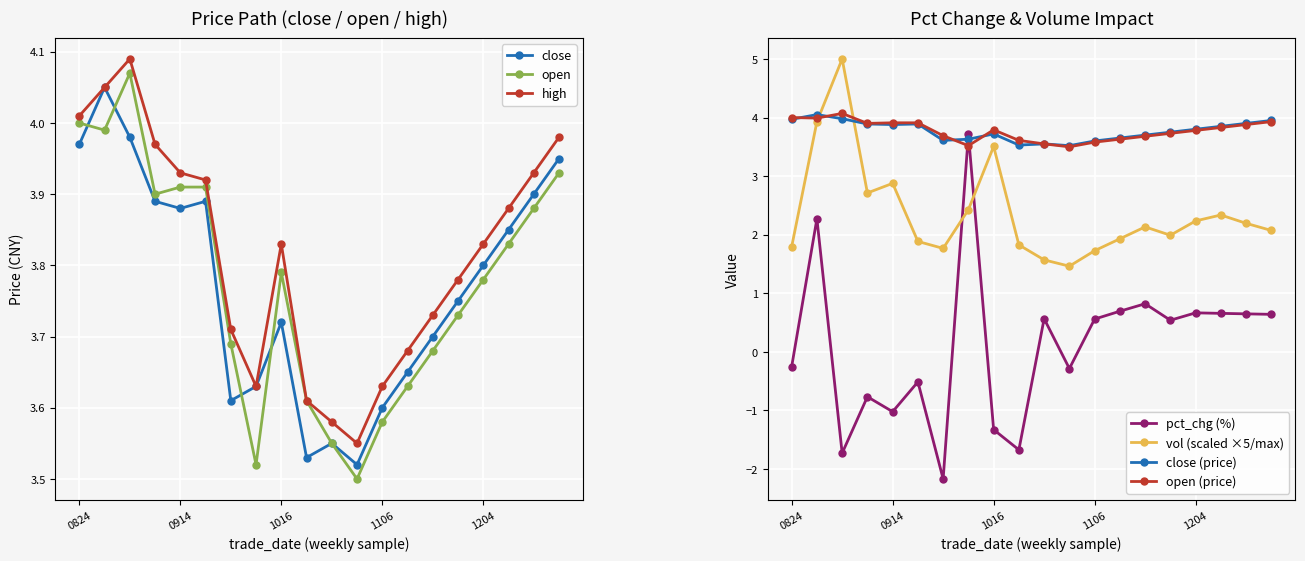

What is the total value across all series at 11?

11.7